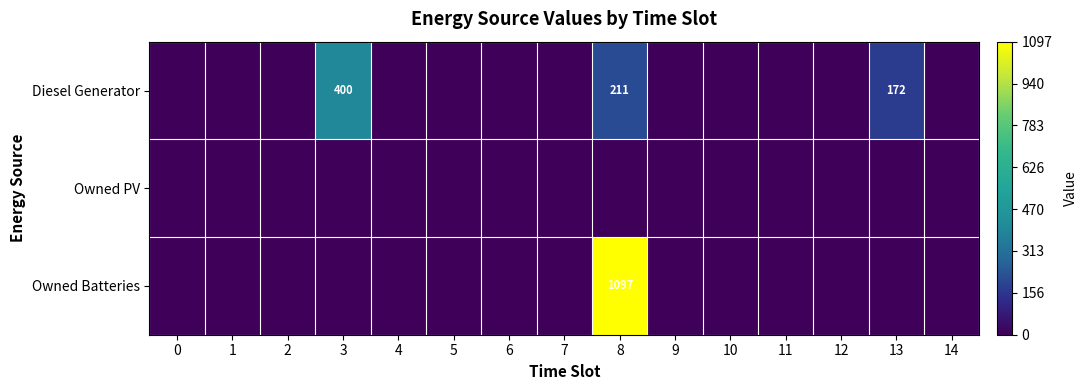

Which series has the widest spread of values?

Owned Batteries